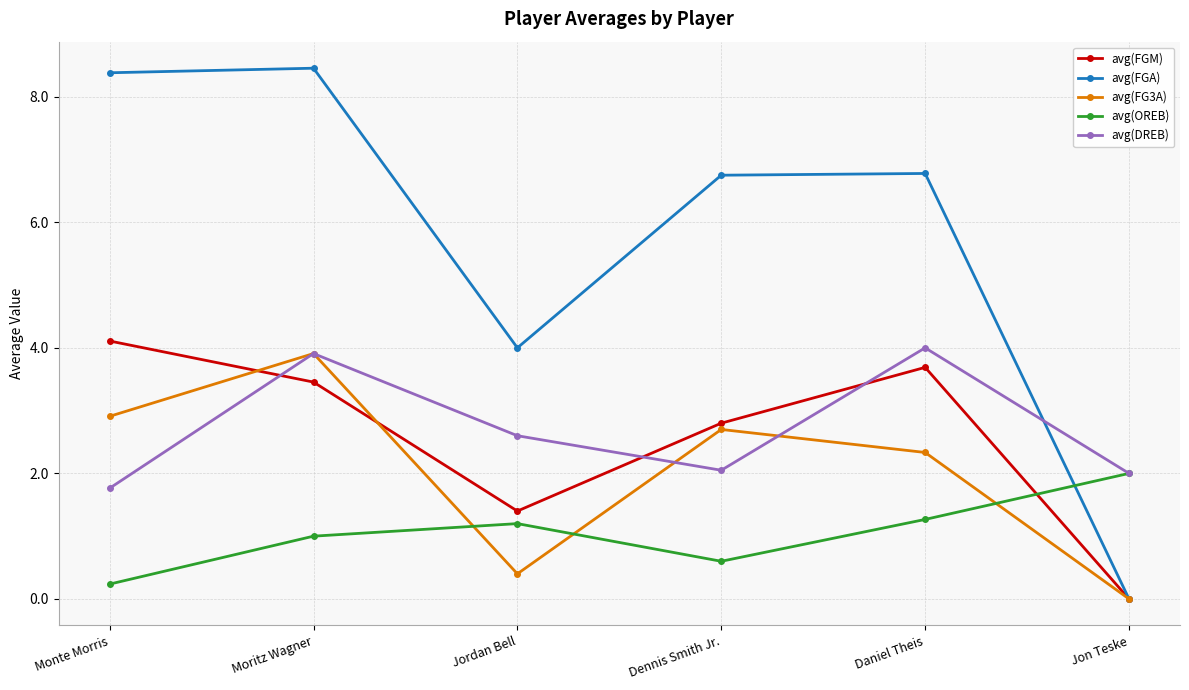

How many lines are shown in the chart?

5